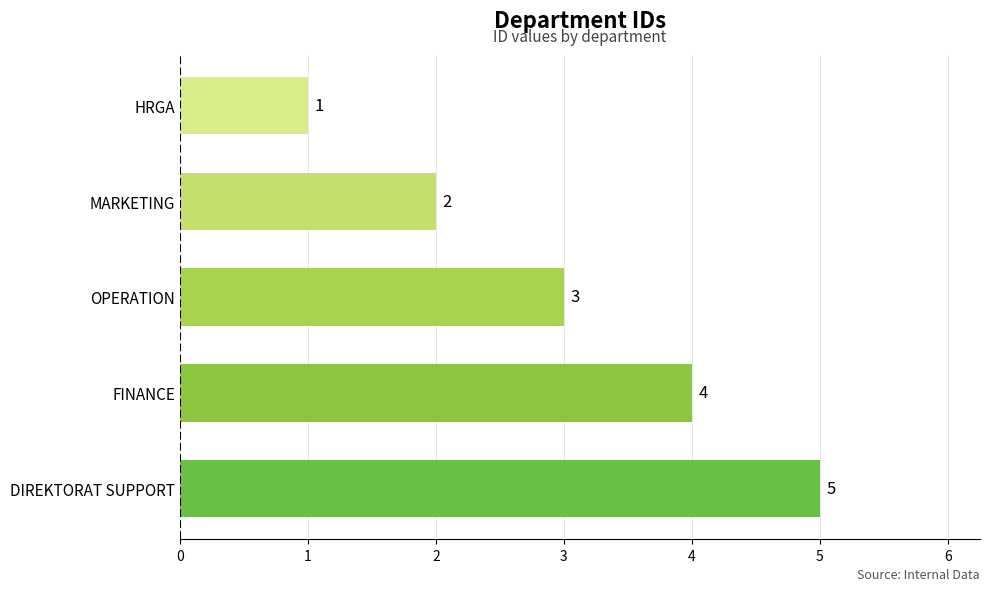

What is the difference between the maximum and minimum values?

4